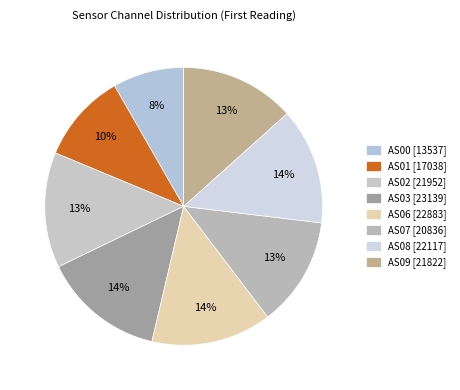

To the nearest percent, what is the combined percentage of AS01 and AS06?

24%